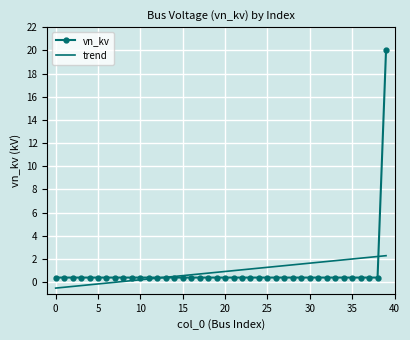

Which series has the widest spread of values?

vn_kv